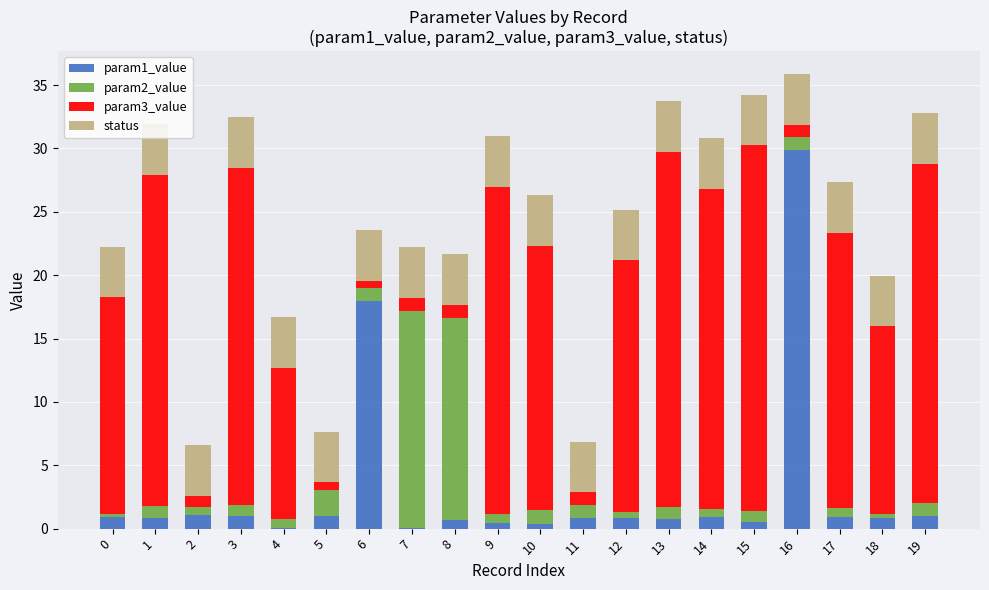

Is it true that param1_value equals 1.6 at 5?

False